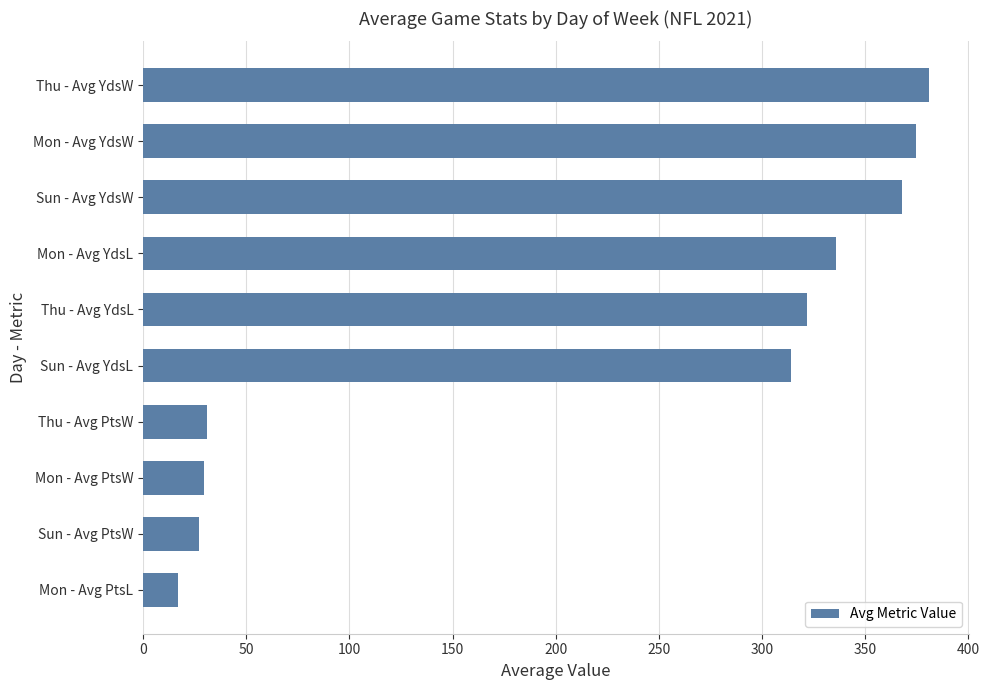

Is it true that the value at Mon - Avg YdsW is 644.9?

False